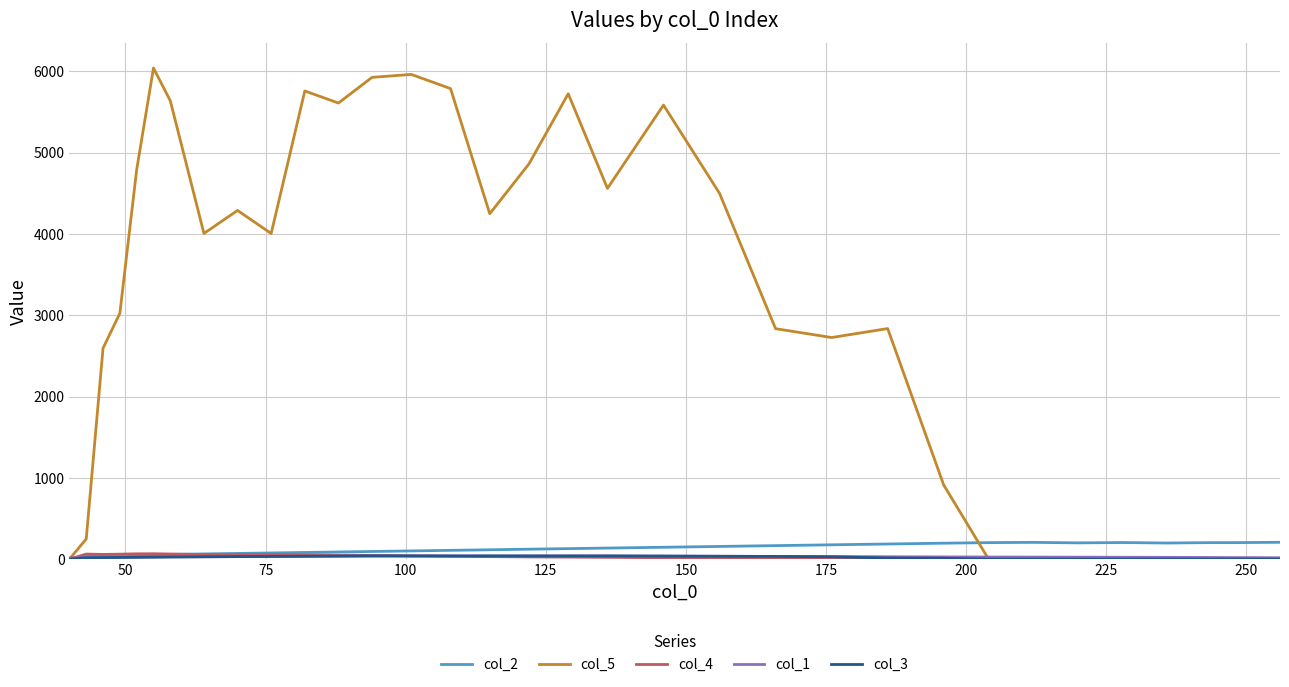

At how many categories does at least one series exceed 99?

34